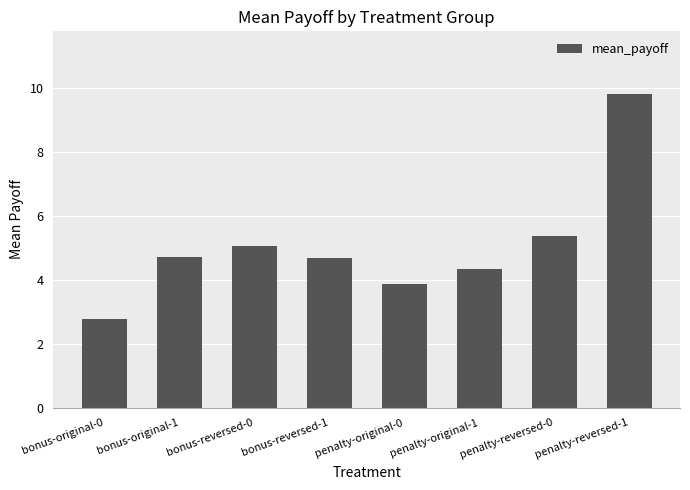

Which has a higher value, bonus-reversed-1 or penalty-original-0?

bonus-reversed-1